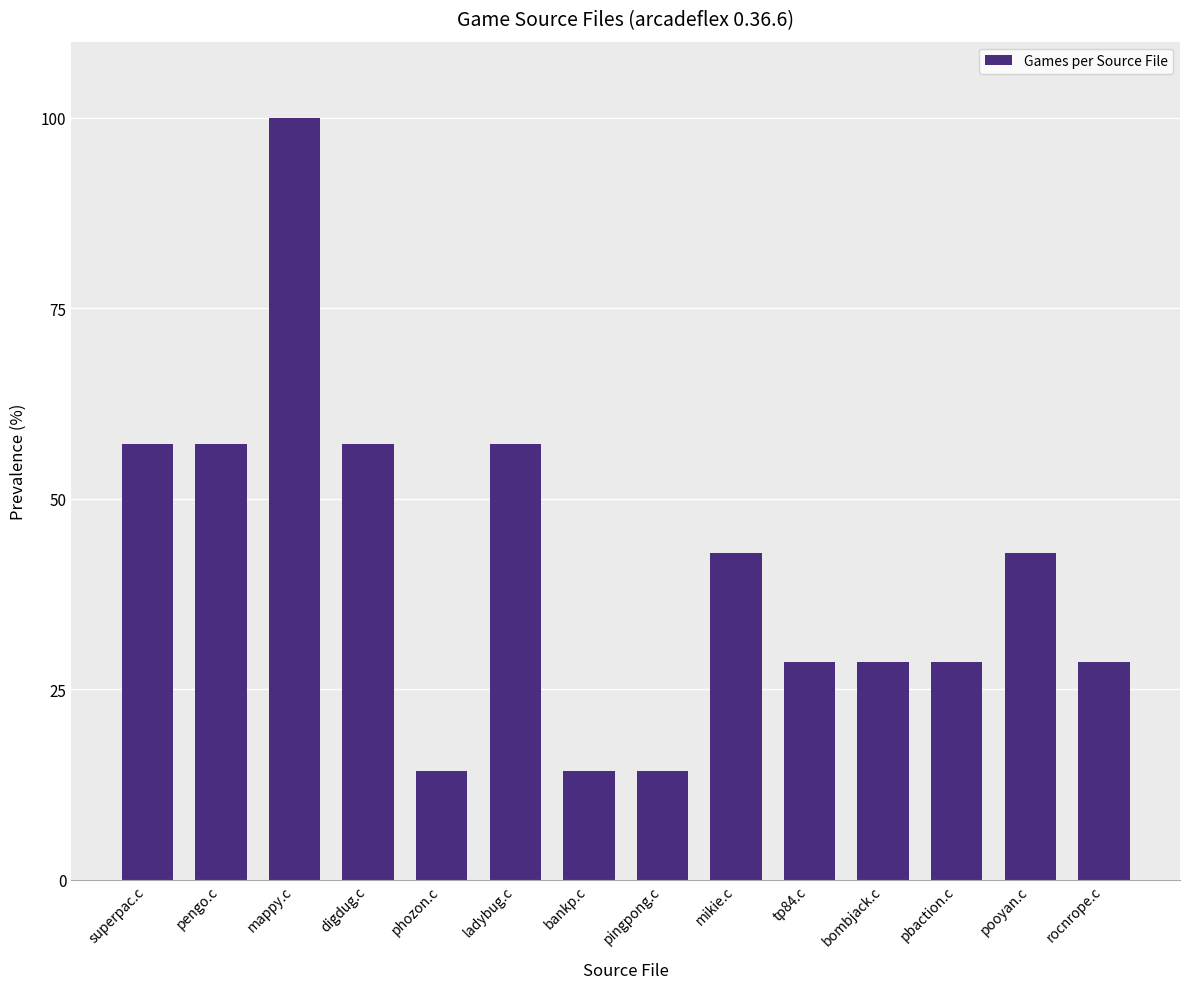

What is the approximate value at bankp.c?

14.3